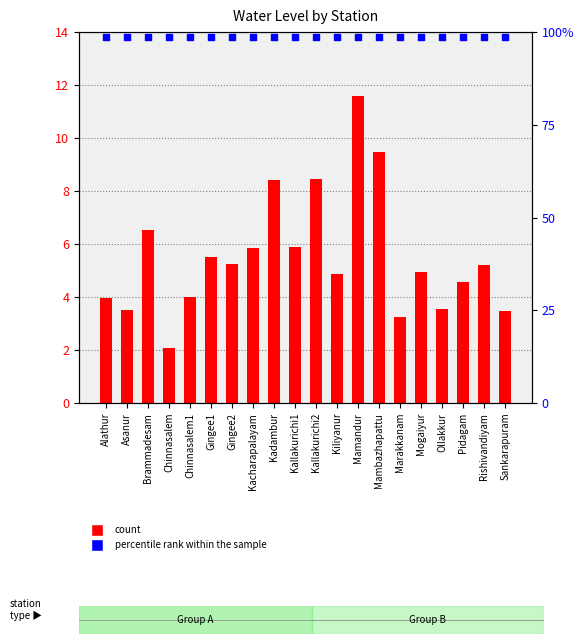

At how many categories does at least one series exceed 9?

20